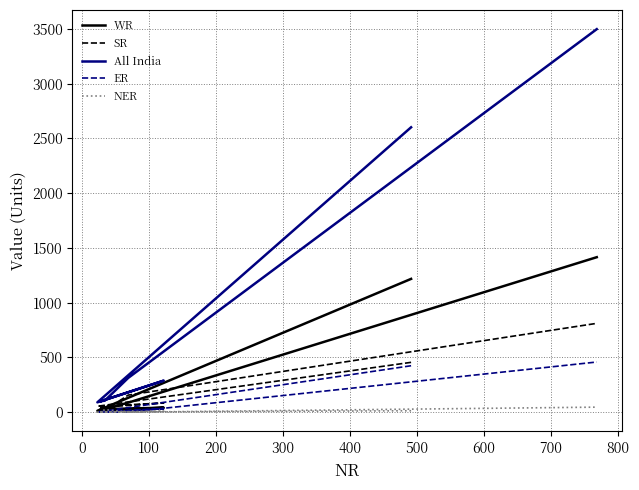

At 200, list the series in order from largest to smallest.

All India, SR, WR, ER, NER